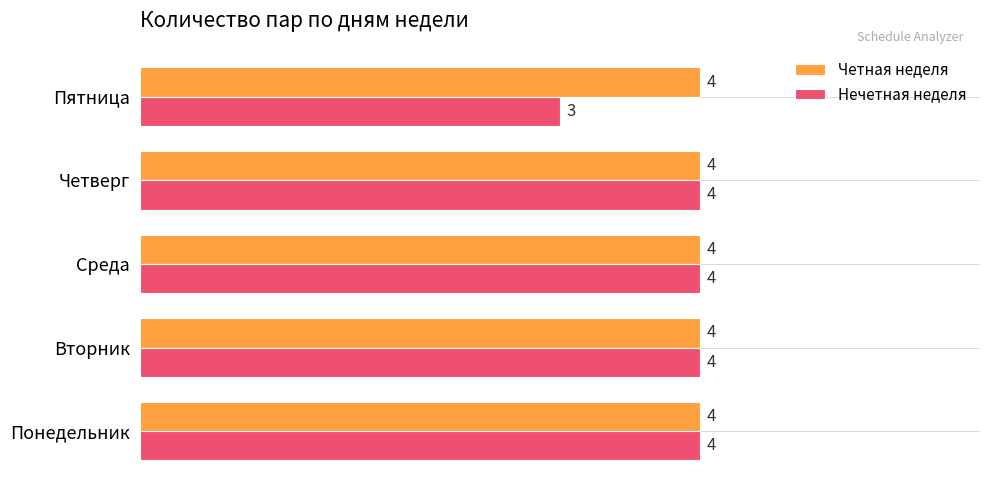

Which series has the largest total across all categories?

Четная неделя